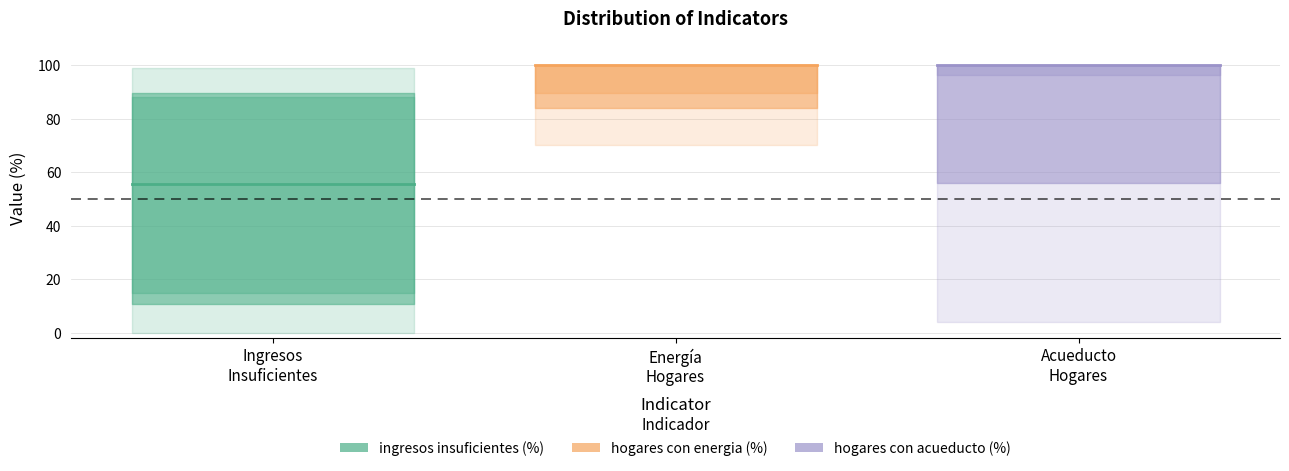

What is the average value of the ingresos insuficientes (%) series?

49.7